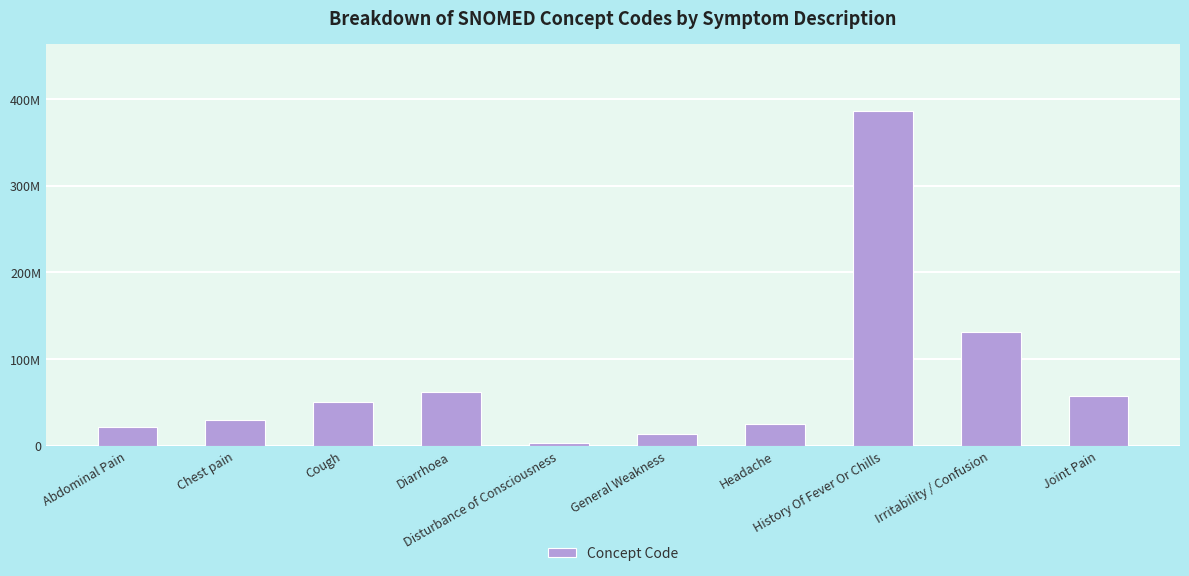

Are the bars horizontal?

No